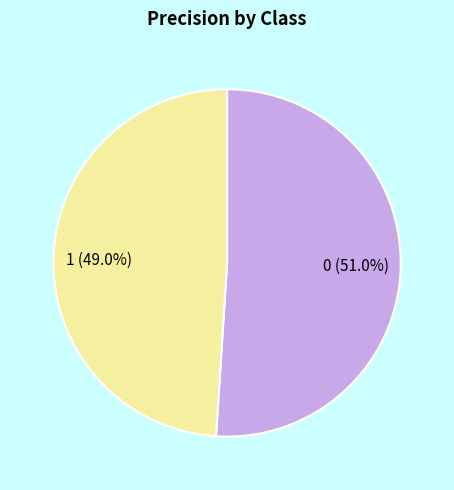

What portion of the pie excludes 1?

51.0%